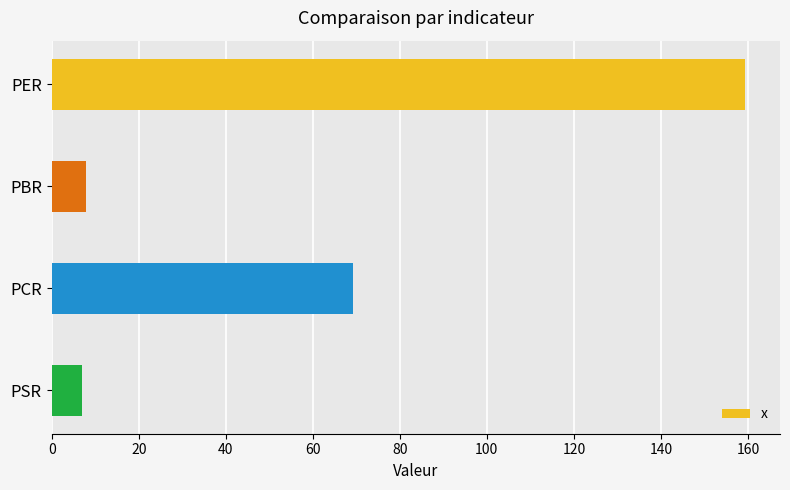

The value at PCR is 69.3. True or false?

True